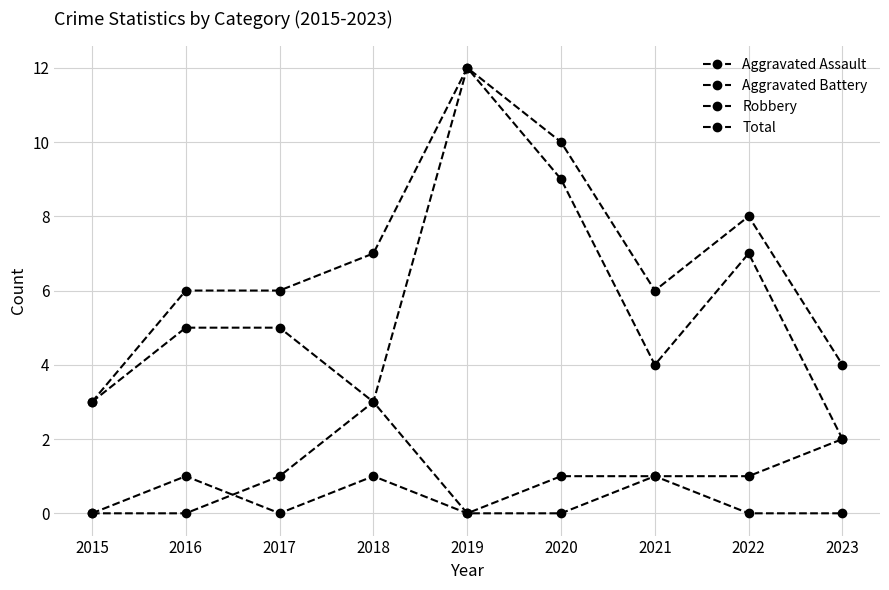

Which series changed the most between 2019 and 2021?

Robbery